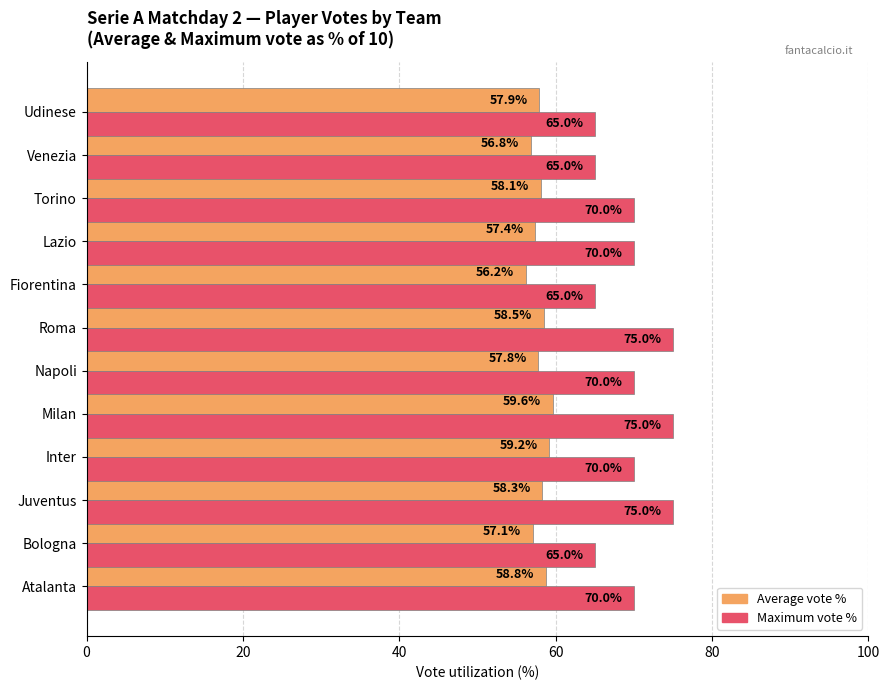

What is the difference between the maximum and minimum values in the Maximum vote % series?

10.0